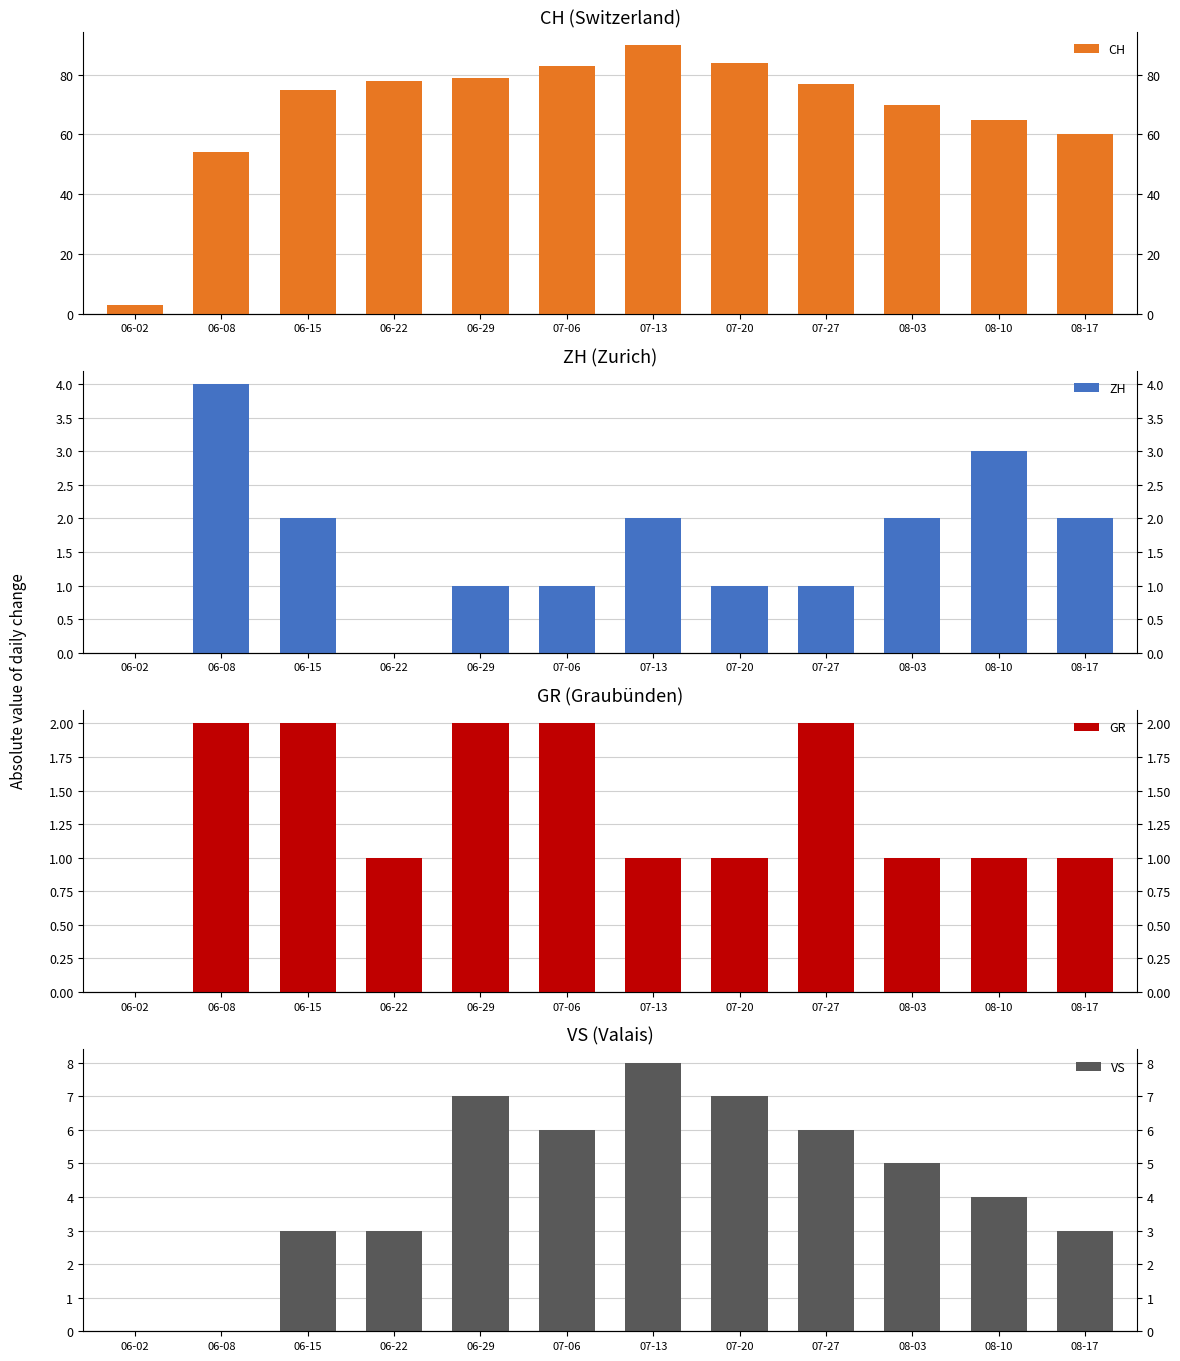

What position from the right is 07-13?

6